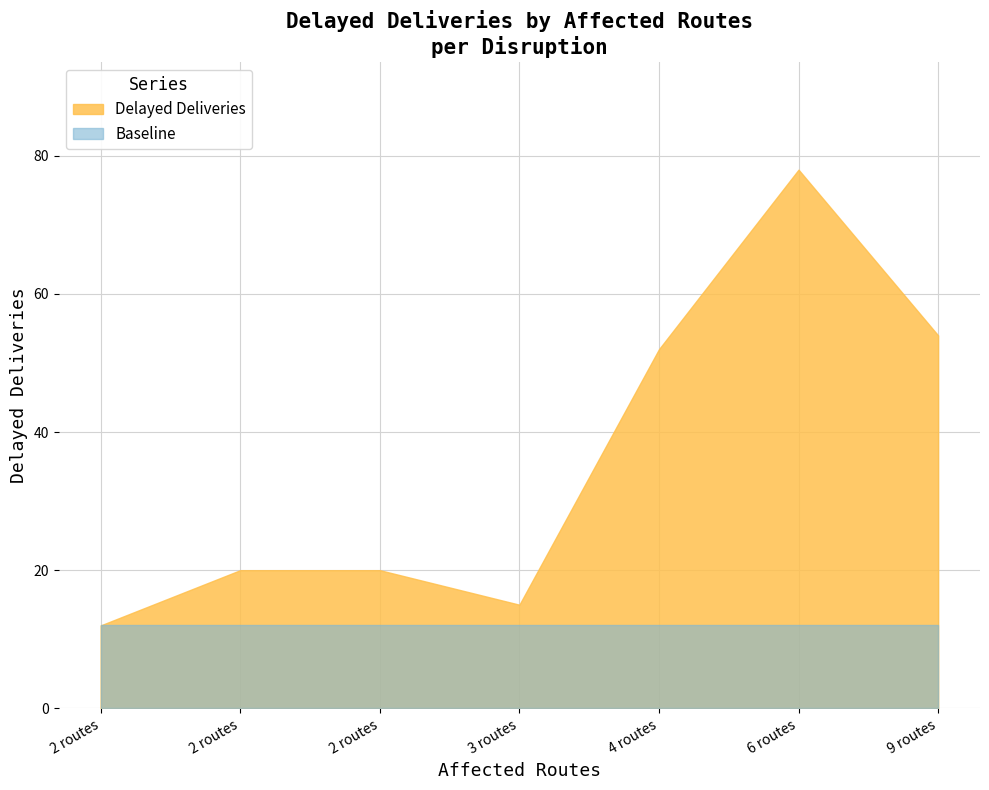

The chart shows a value of 34 at DISR-00007. True or false?

False